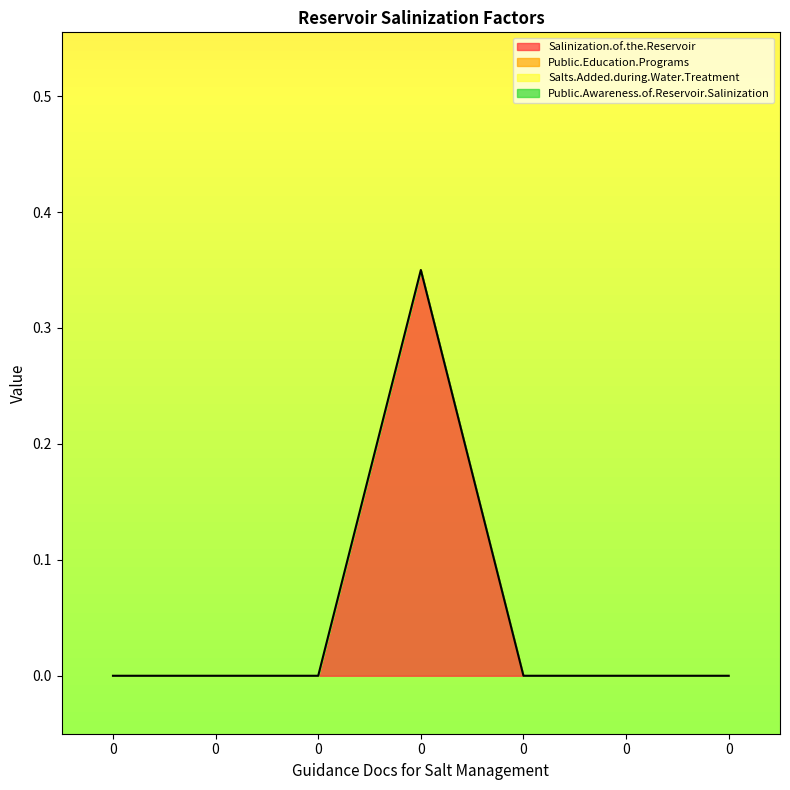

List the series in order of their peak value, lowest first.

Public.Education.Programs, Salts.Added.during.Water.Treatment, Public.Awareness.of.Reservoir.Salinization, Salinization.of.the.Reservoir